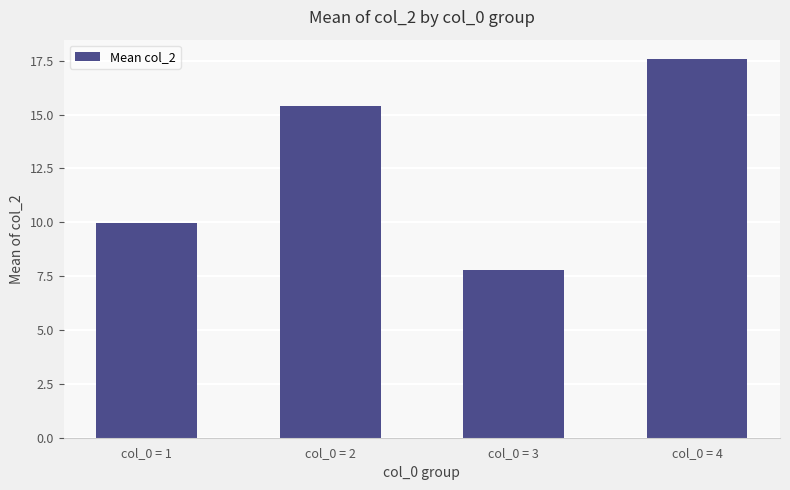

The chart shows a value of 13.2 at col_0 = 1. True or false?

False